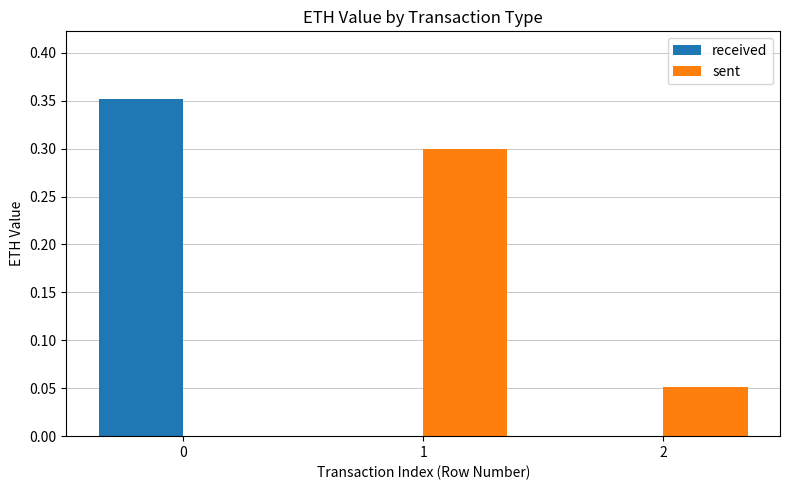

What is the sum of the sent values at 0 and 1?

0.3